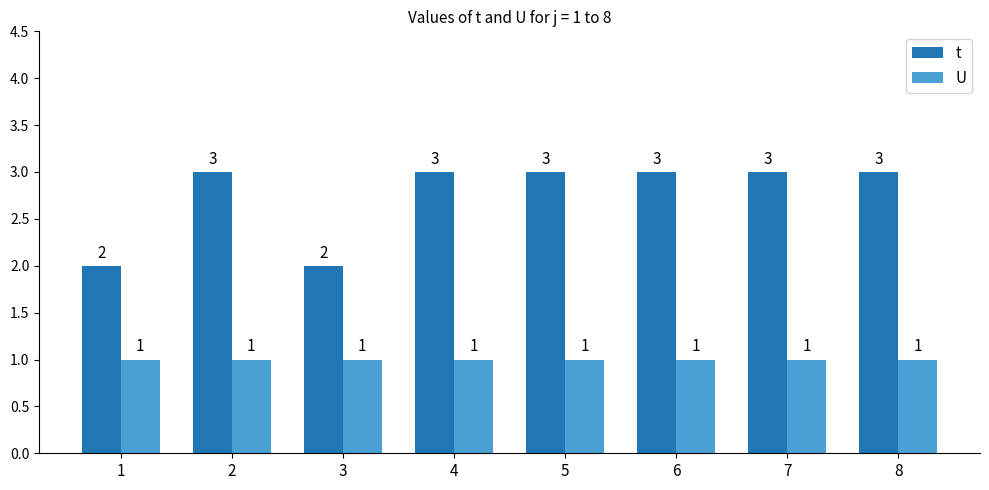

What is the smallest value displayed?

1